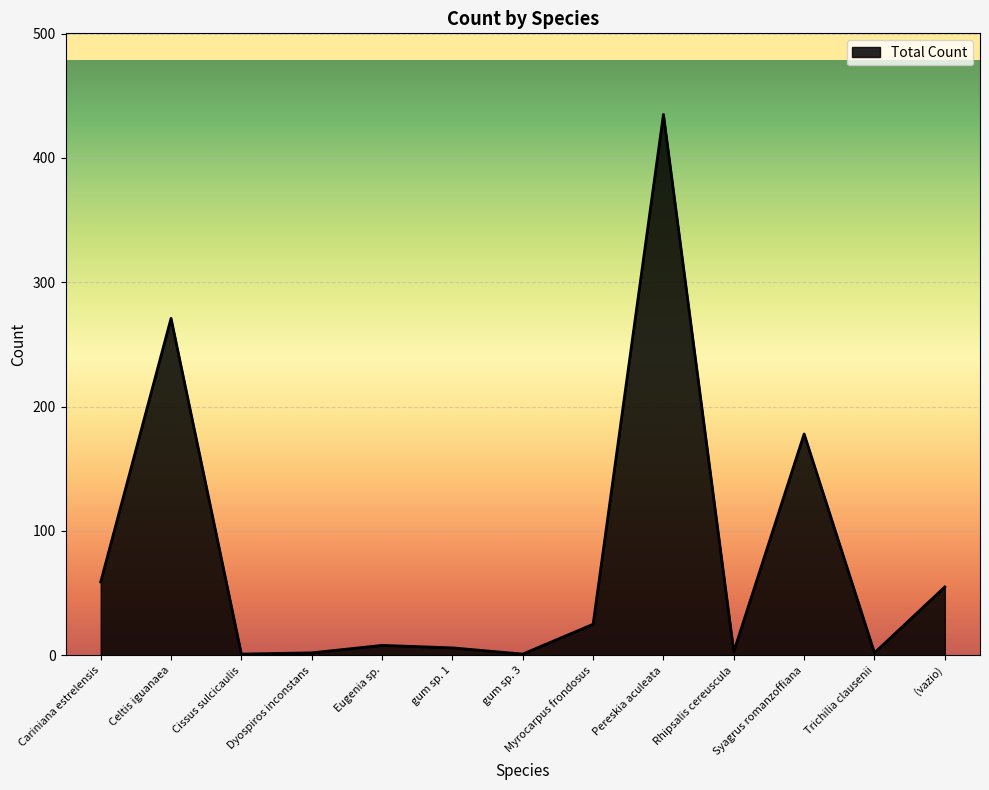

Does the chart display data point markers on the line(s)?

No